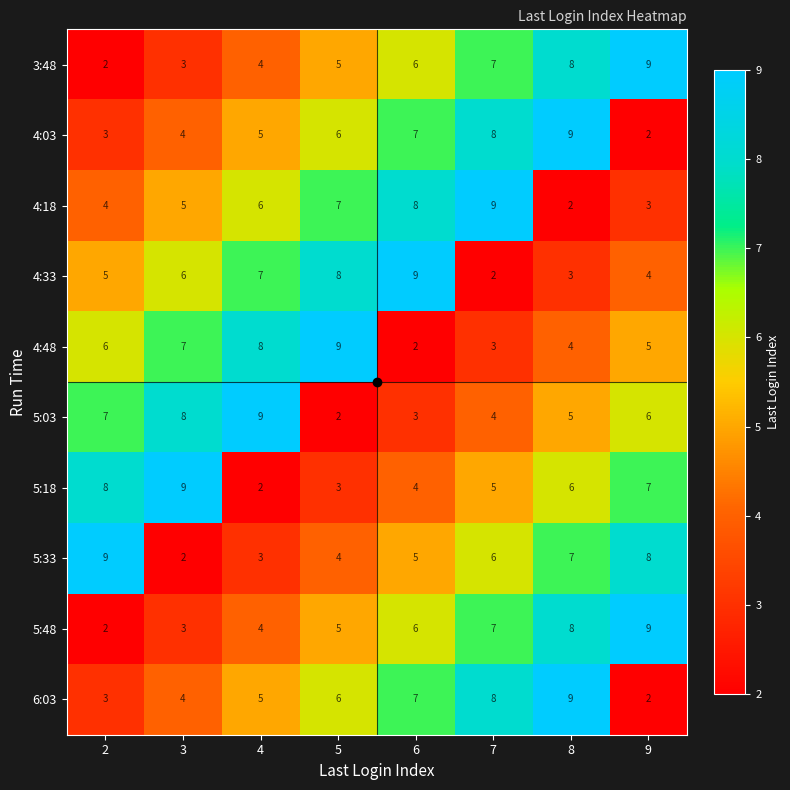

What is the maximum value for 4:48?

9